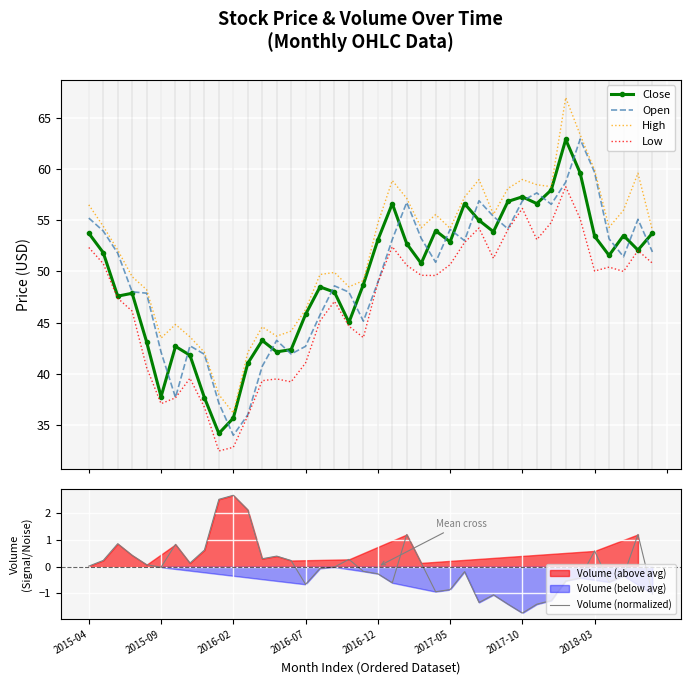

Is it true that Low equals 52.0 at 38?

True